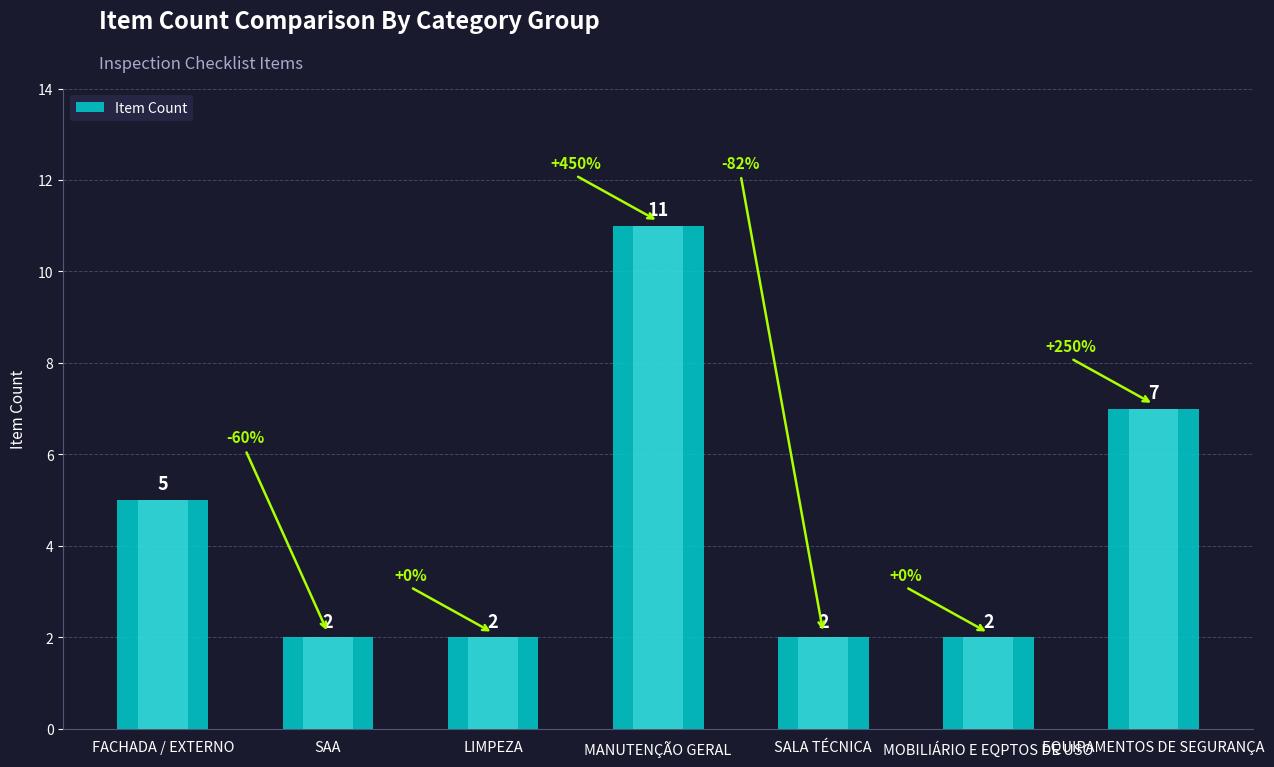

Rank the categories by value from lowest to highest.

SAA, LIMPEZA, SALA TÉCNICA, MOBILIÁRIO E EQPTOS DE USO, FACHADA / EXTERNO, EQUIPAMENTOS DE SEGURANÇA, MANUTENÇÃO GERAL